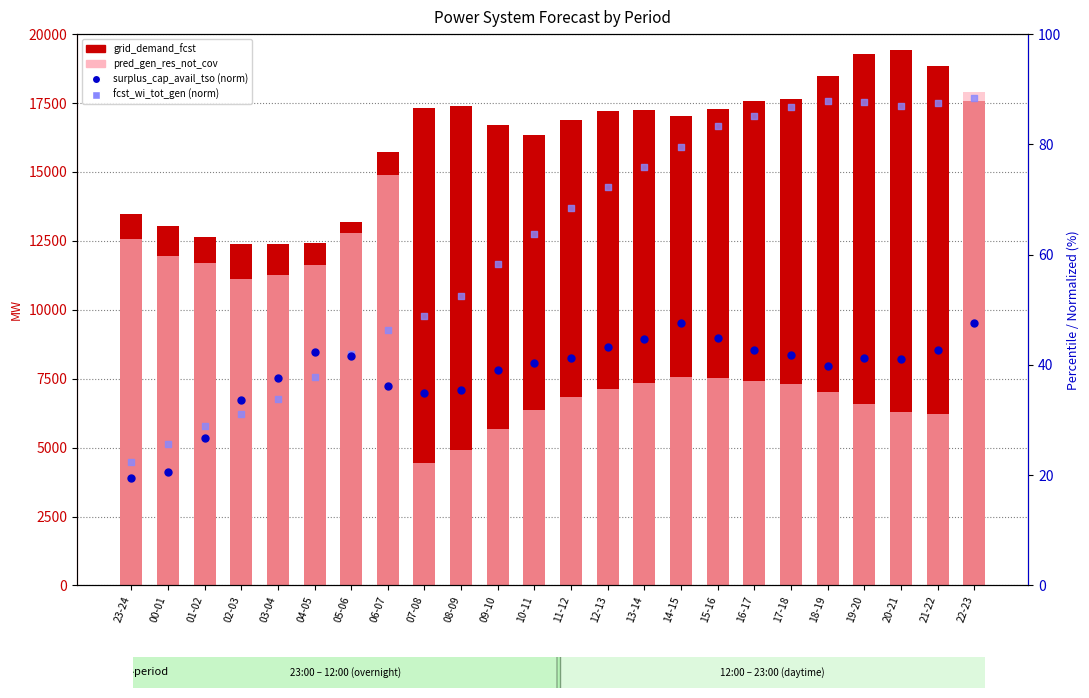

At how many categories does at least one series exceed 1141?

24